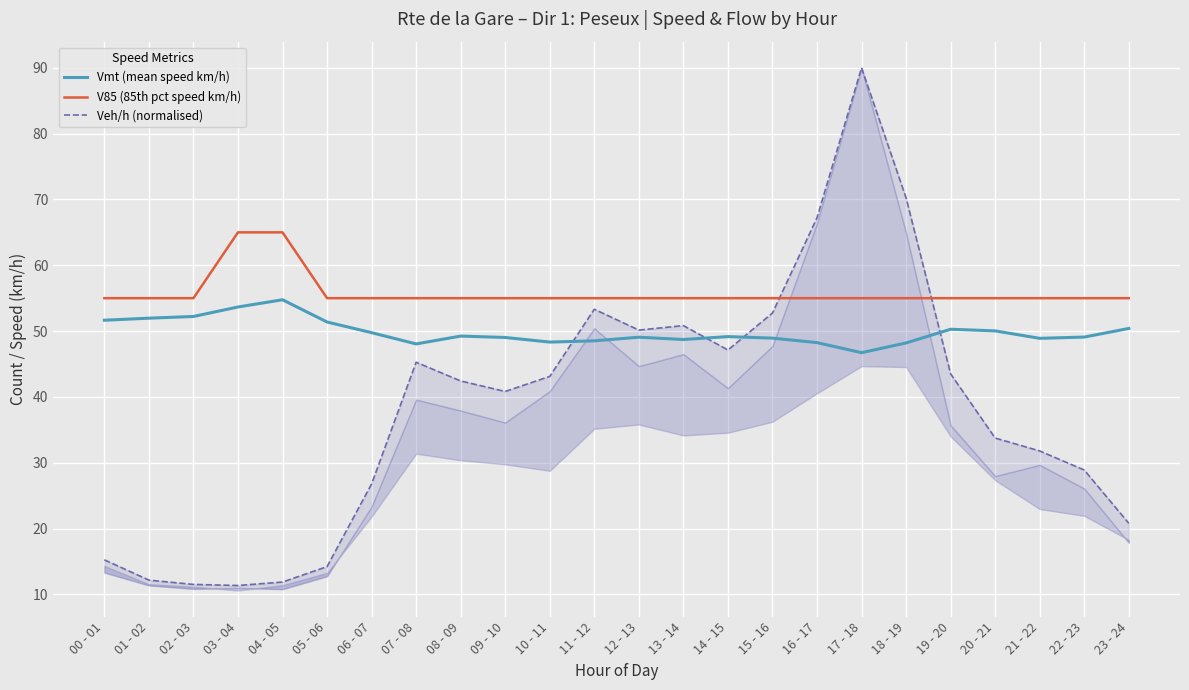

True or false: V85 (85th pct speed km/h) and Vmt (mean speed km/h) intersect in this chart.

False